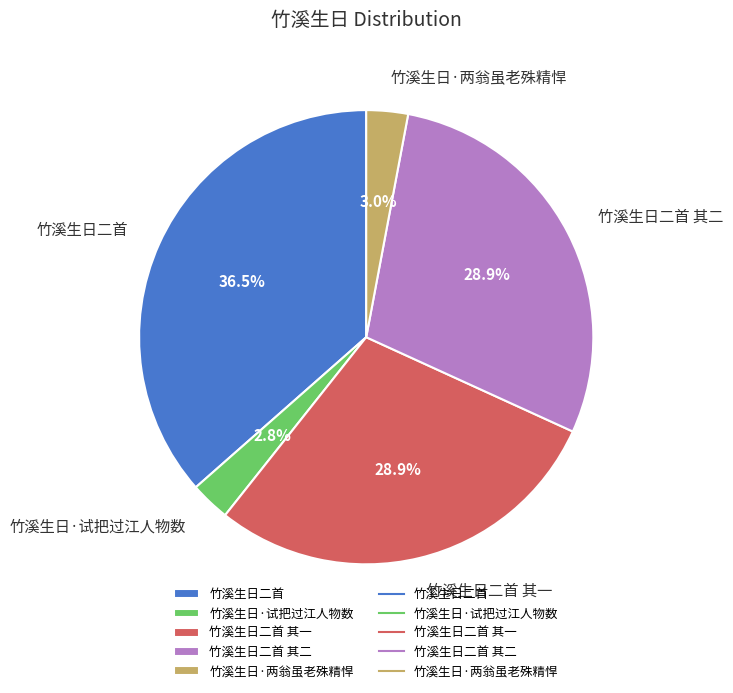

What percentage is the 竹溪生日二首 其二 slice, to the nearest percent?

29%